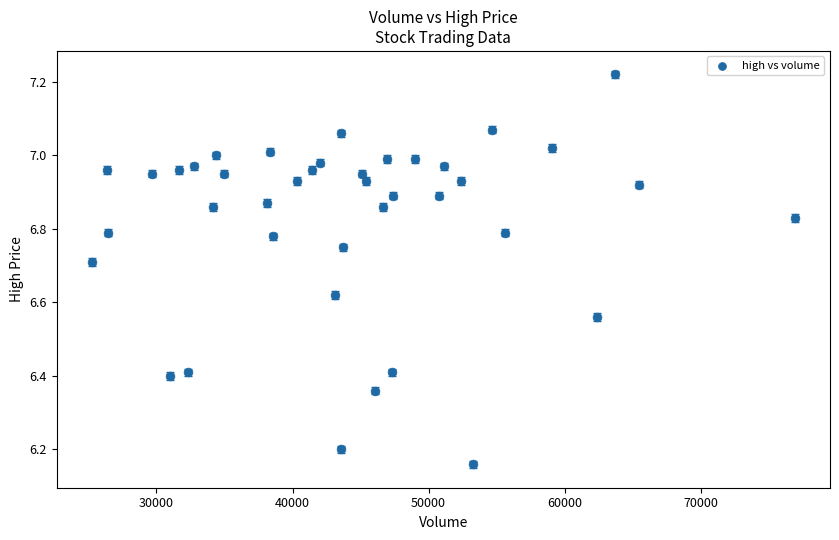

What is the range of Y values (max minus min)?

1.1